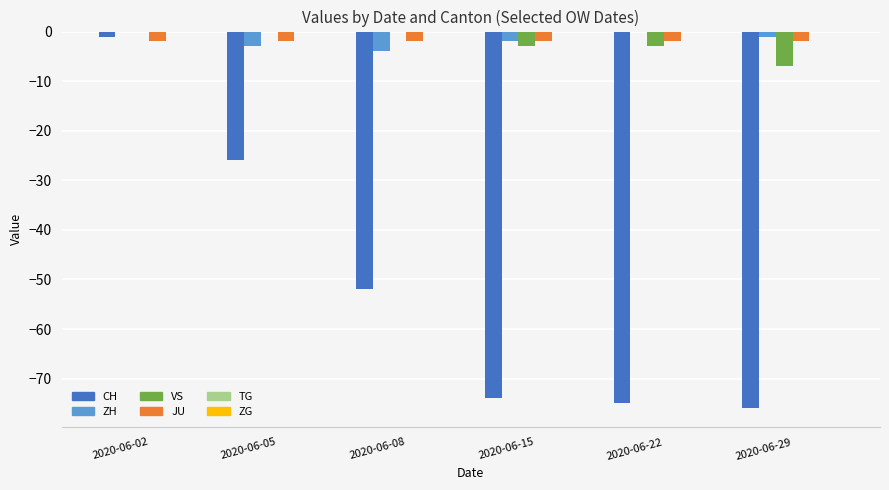

Which series changed the most between 2020-06-05 and 2020-06-22?

CH